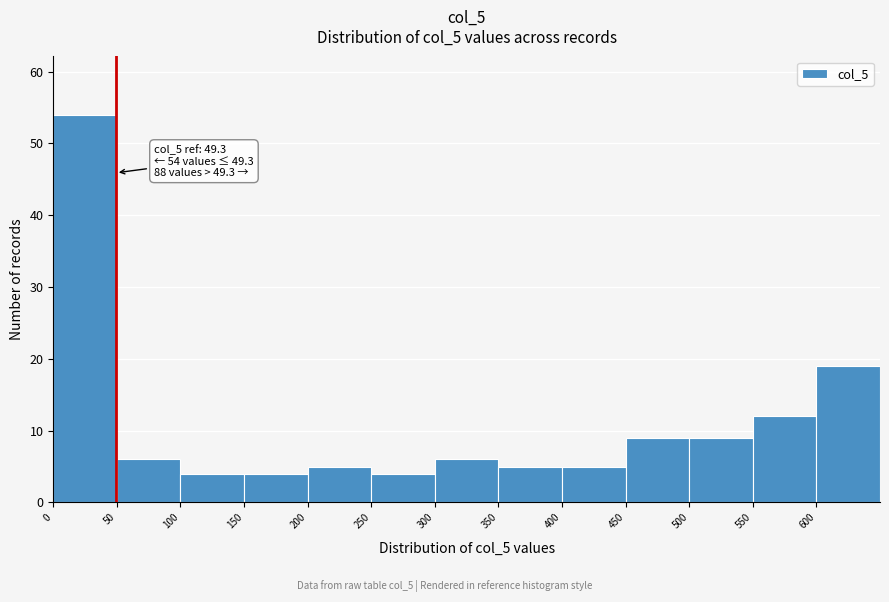

Over which range of the x-axis is the bar tallest?

0 to 50